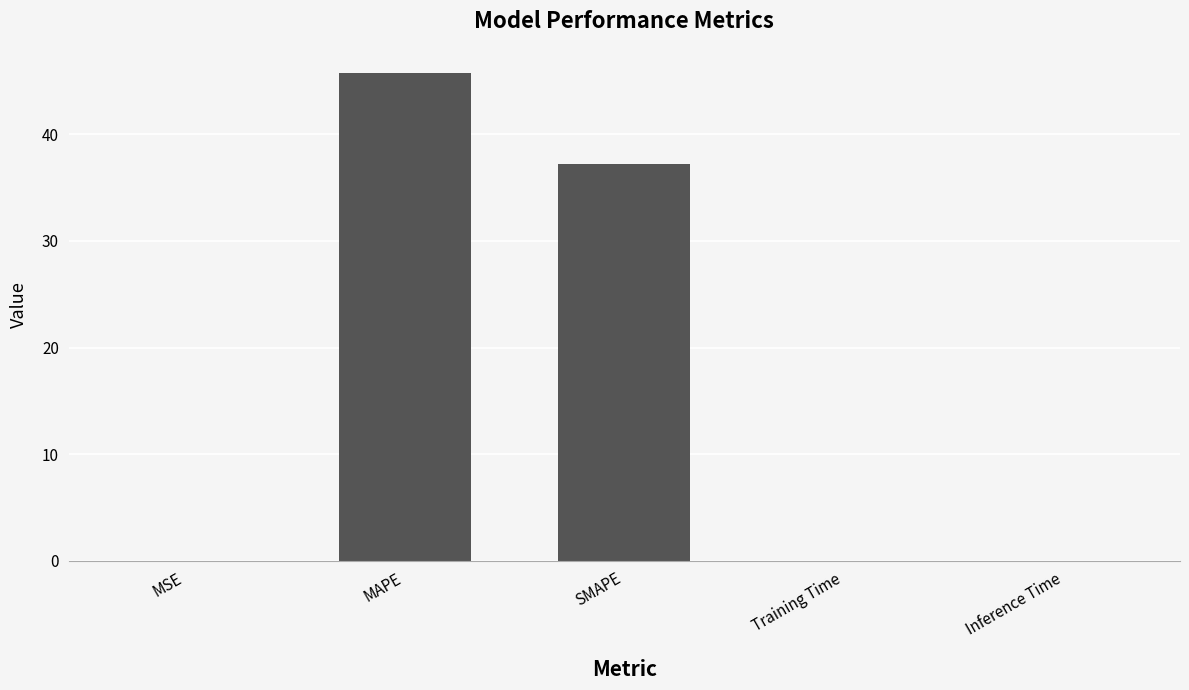

Between MAPE and SMAPE, which is larger?

MAPE